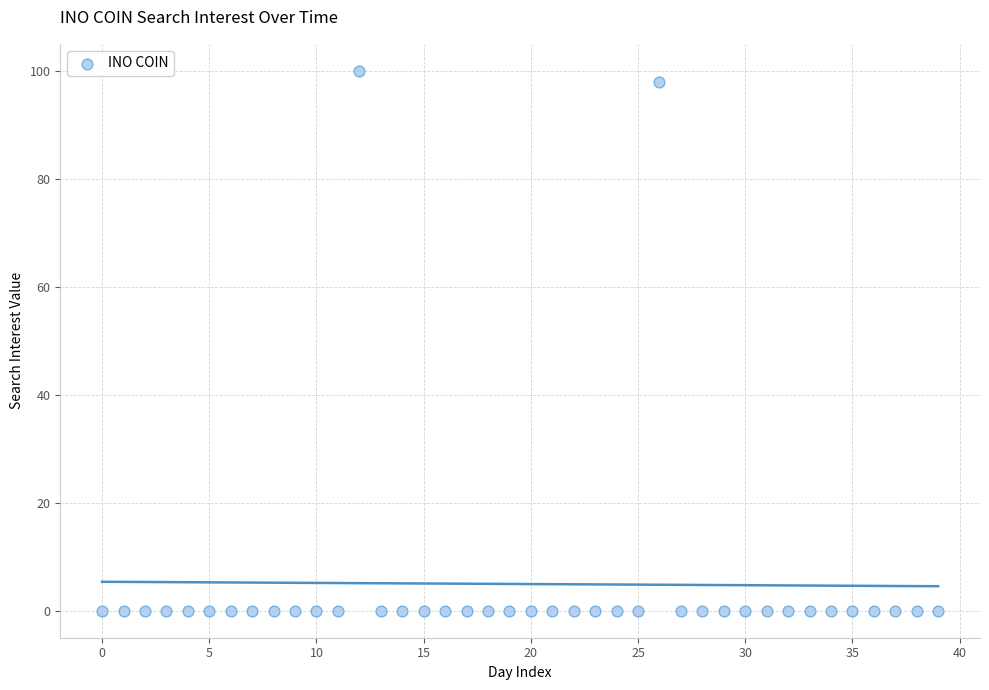

What Y value in the scatter plot is closest to 50?

98